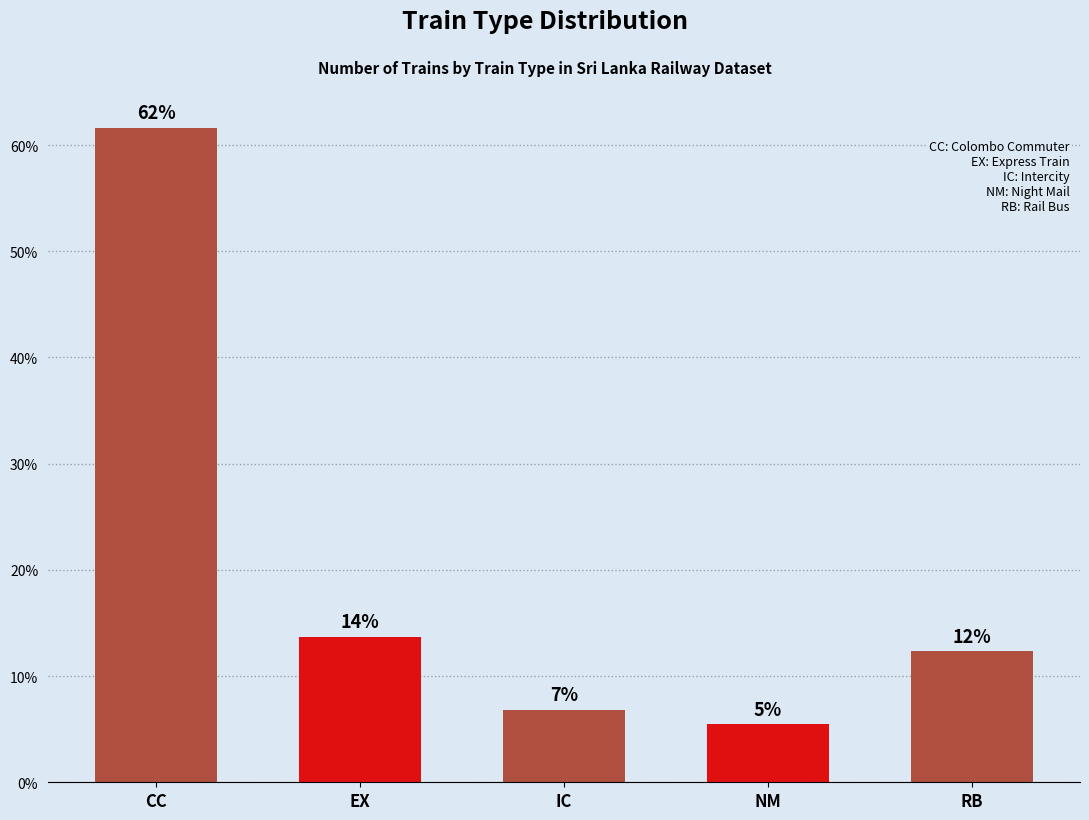

What is the greatest value displayed?

61.6